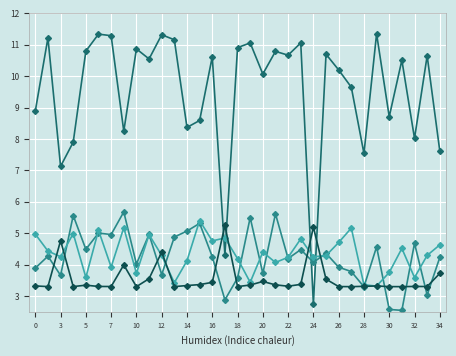

Count the number of data series in this chart.

4